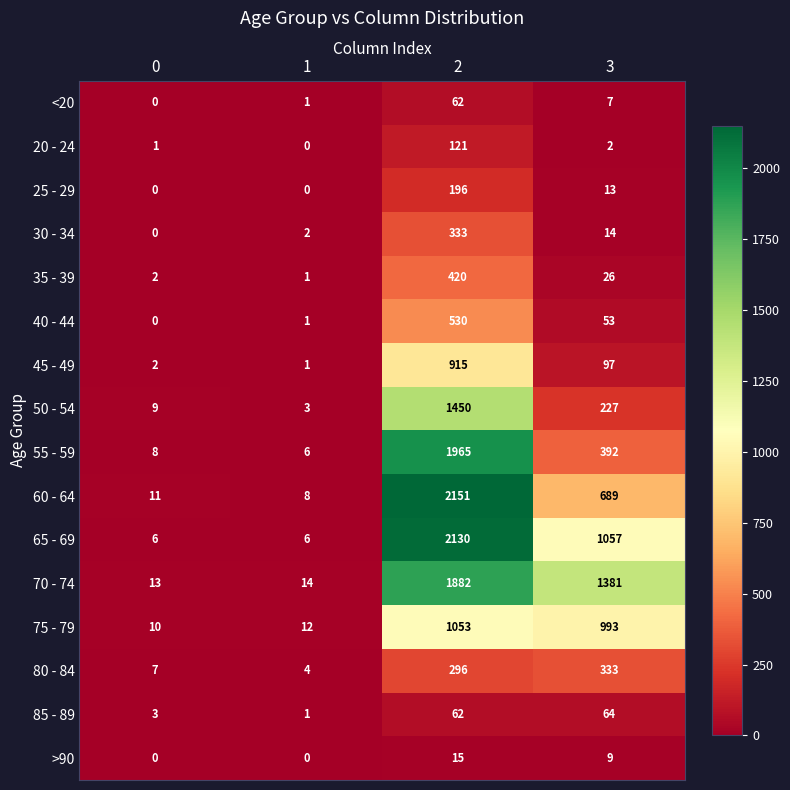

What is the average value of the 55 - 59 series?

593